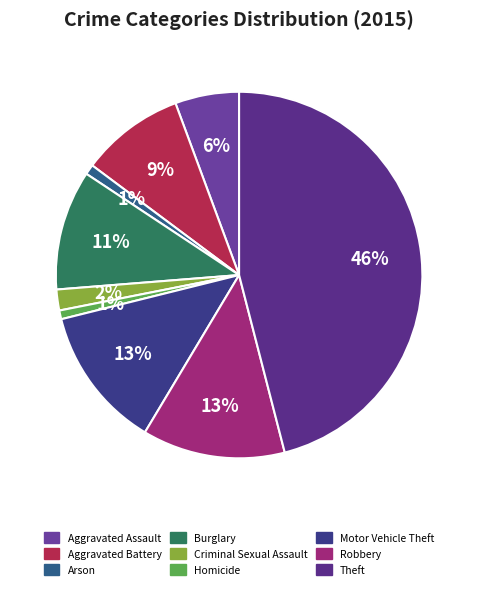

Count the number of slices in the pie.

9